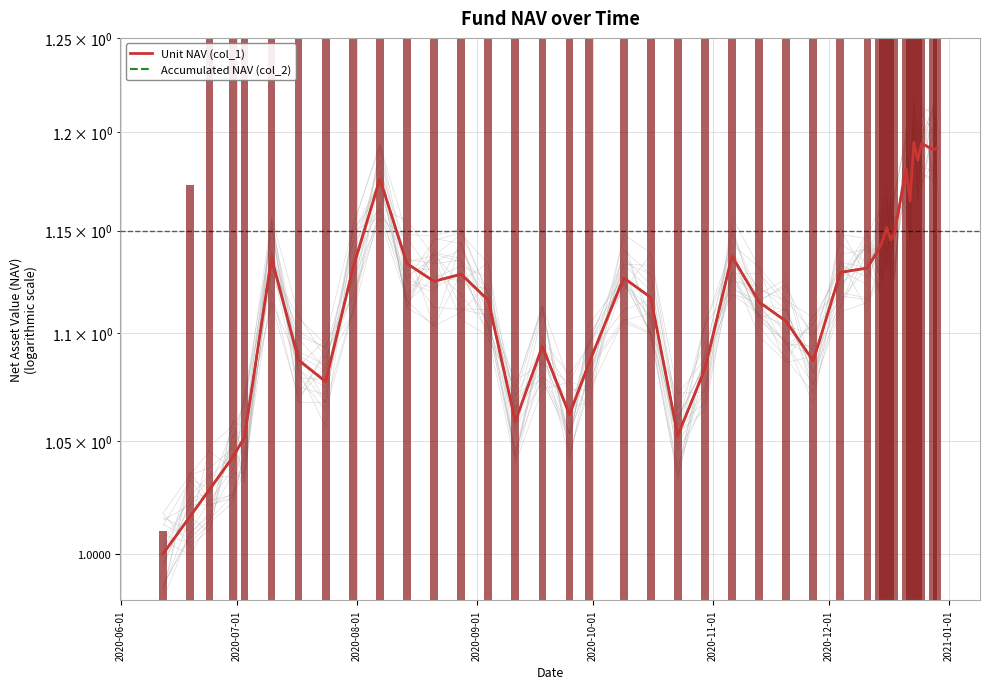

Rank the series by their maximum value, from highest to lowest.

Unit NAV (col_1), Accumulated NAV (col_2)